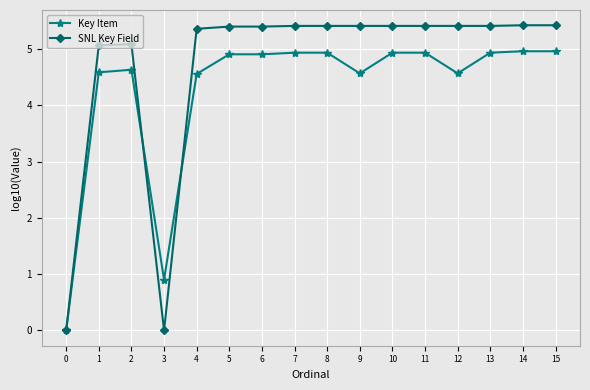

What is the approximate value of Key Item at 5?

4.9